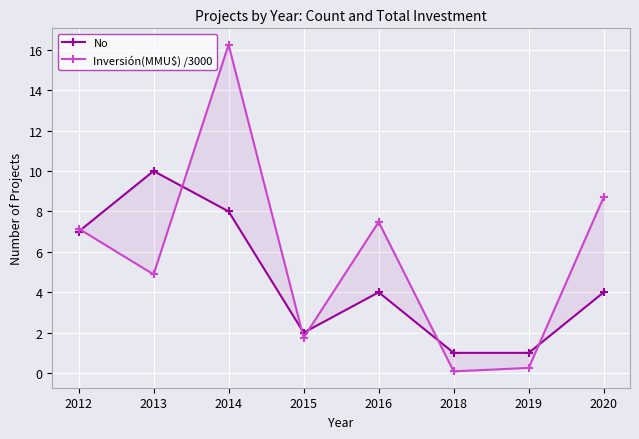

Reading right to left, list all the values displayed in this chart.

No: 4.0	1.0	1.0	4.0	2.0	8.0	10.0	7.0
Inversión(MMU$) /3000: 8.7	0.3	0.1	7.5	1.8	16.3	4.9	7.2